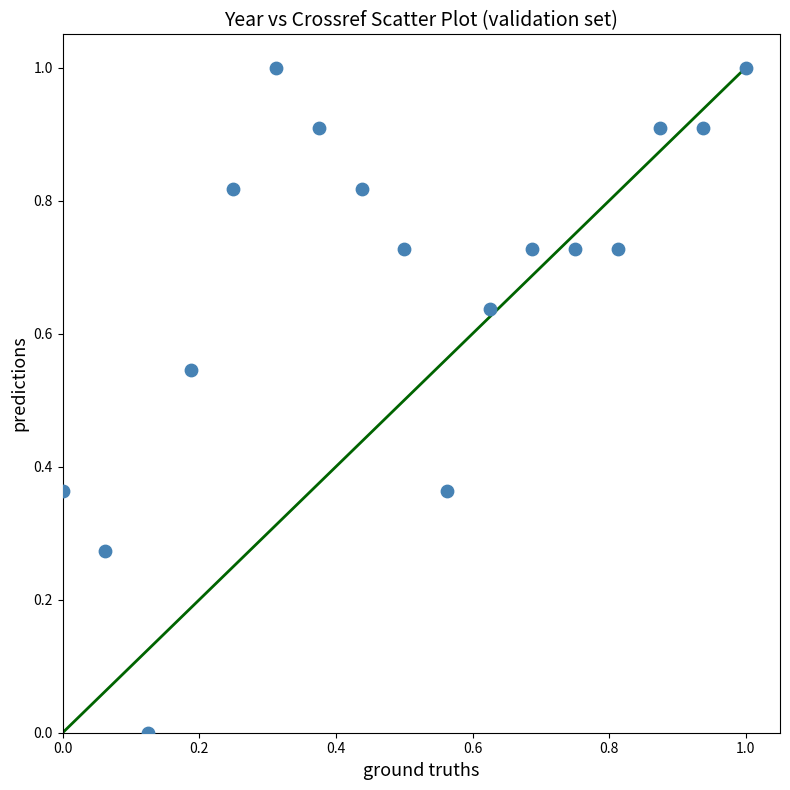

What is the range of X values (max minus min)?

1.0